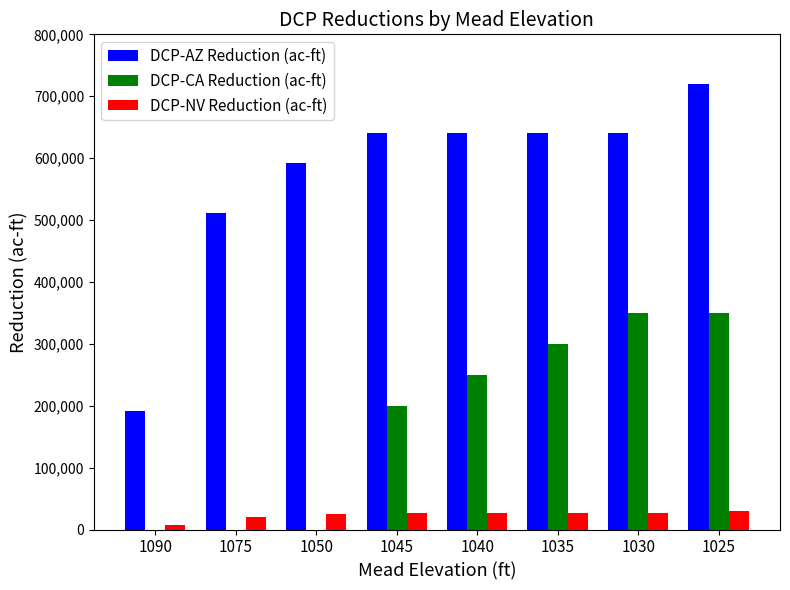

What is the sum of all DCP-NV Reduction (ac-ft) values?

192000